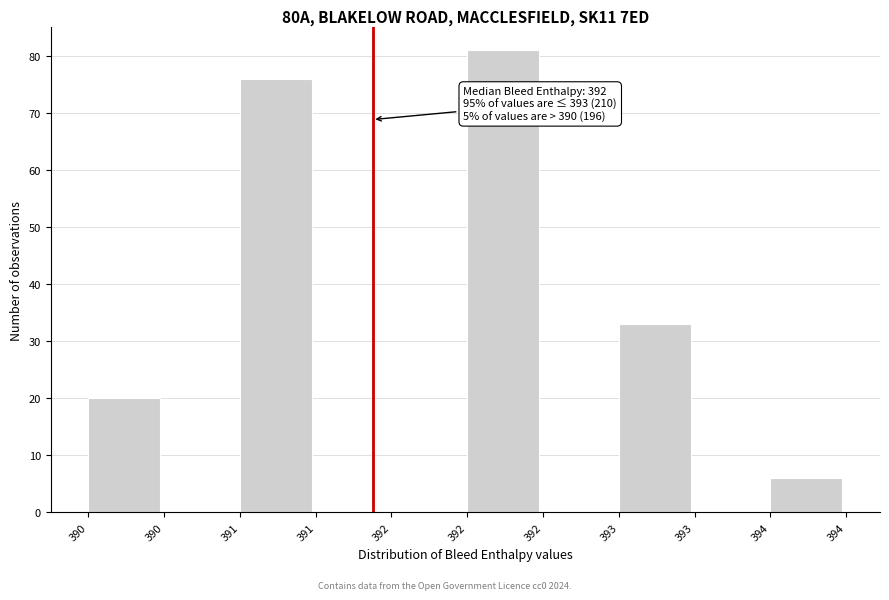

Count the number of data series in this chart.

1